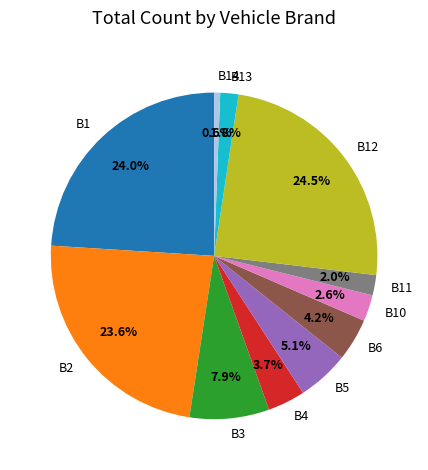

Does any single category account for the majority?

No